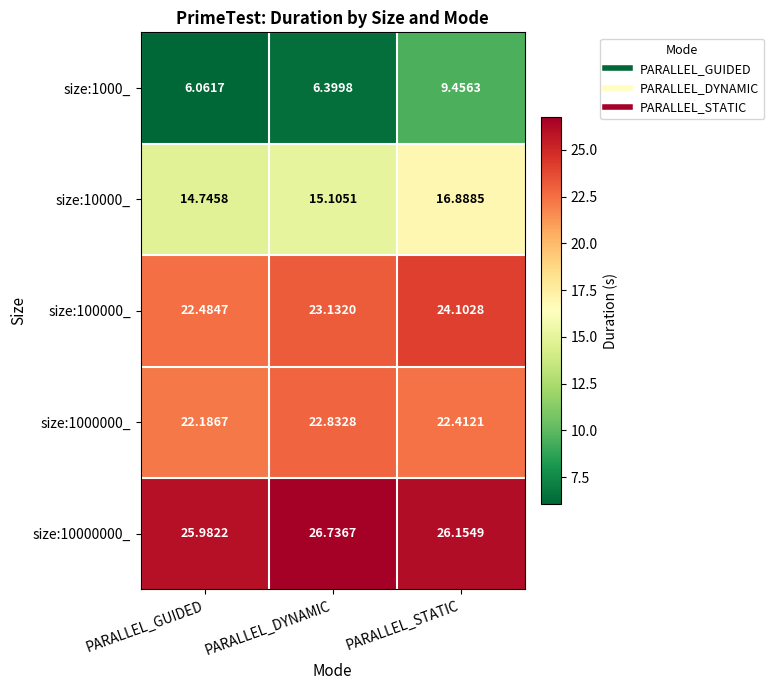

Rank the series at PARALLEL_STATIC from highest to lowest value.

size:10000000_, size:100000_, size:1000000_, size:10000_, size:1000_